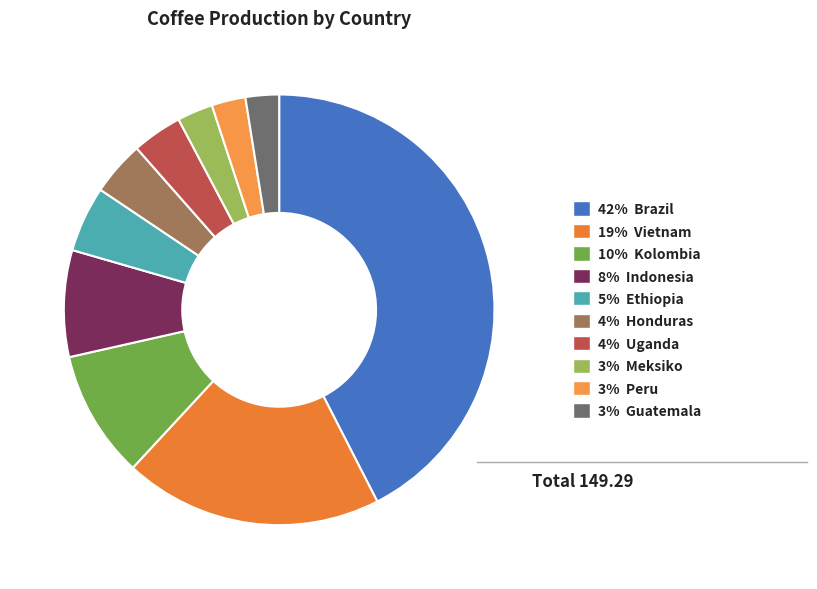

Does any single category account for the majority?

No